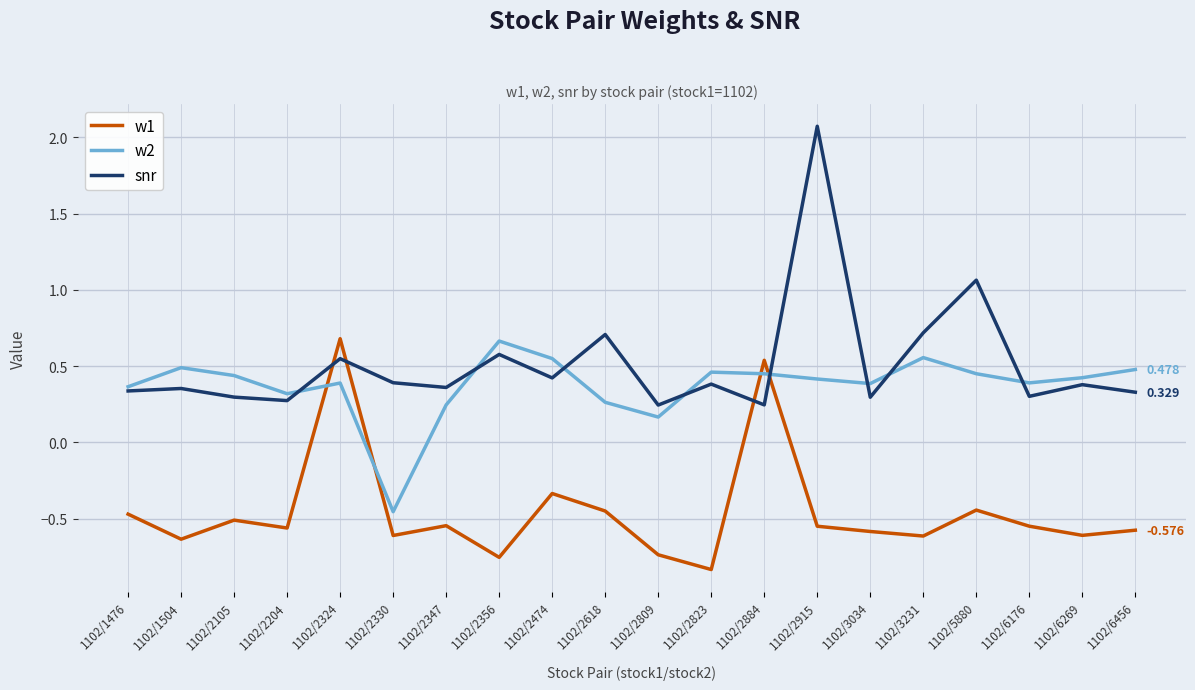

Which series ends up on top after the final intersection of snr and w1?

snr